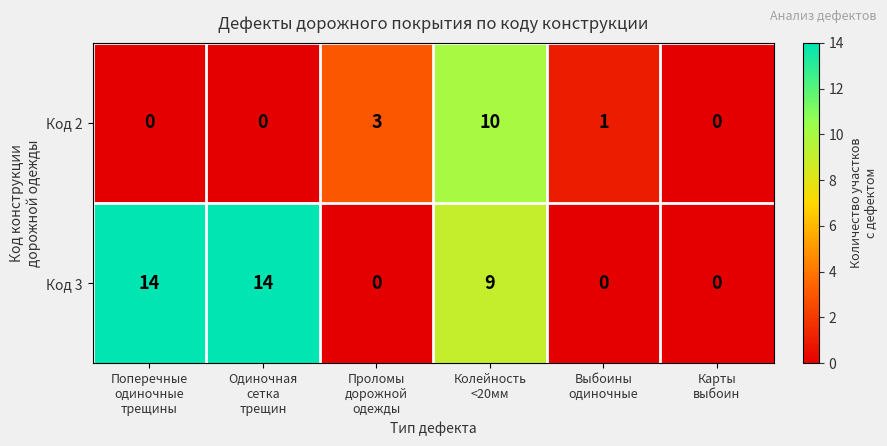

How many distinct data groups are displayed?

2